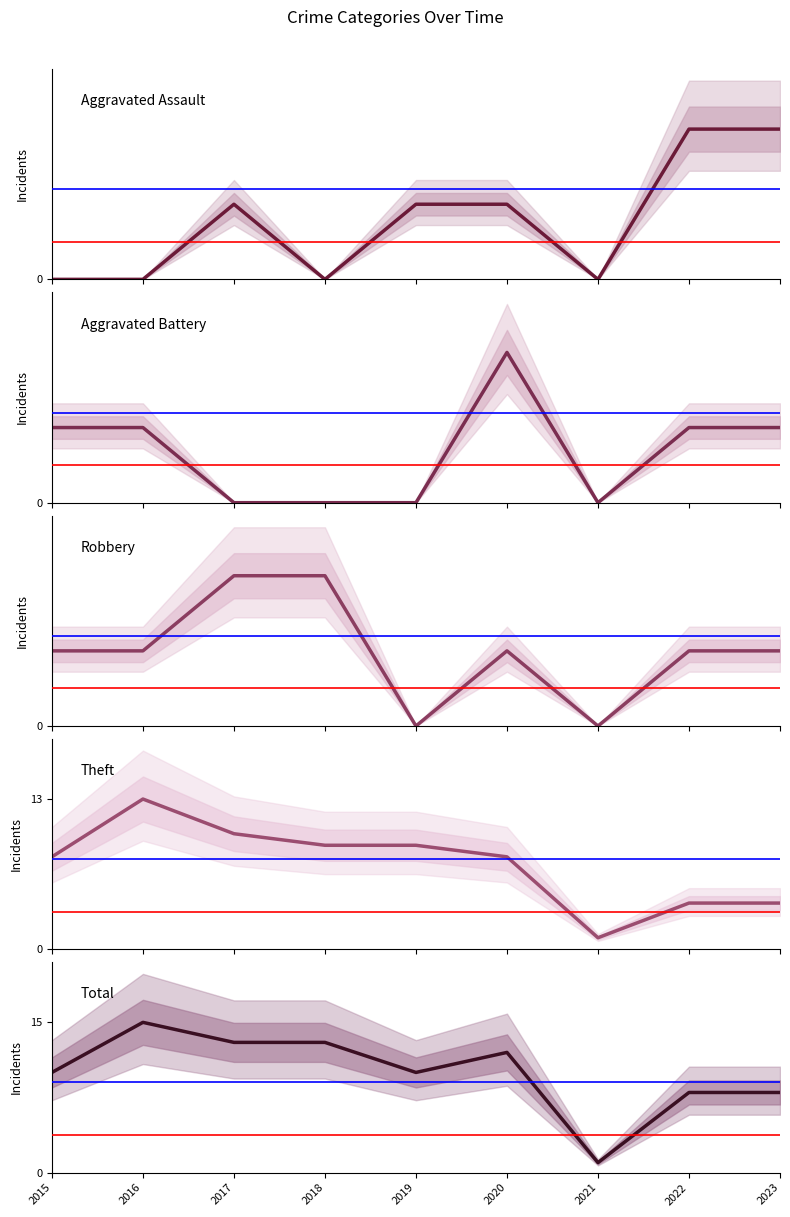

Which has a higher value, 2015 or 2023?

2023